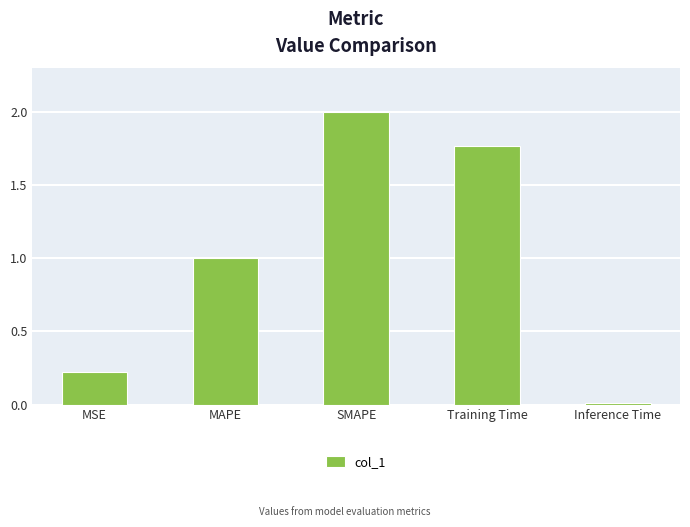

Which has a higher value, SMAPE or MAPE?

SMAPE